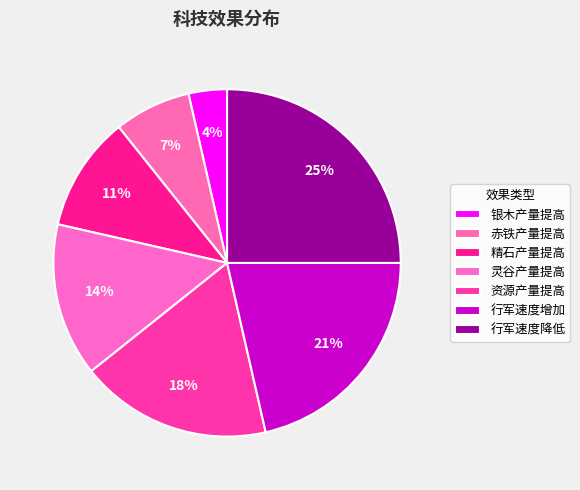

How many slices are in this pie chart?

7